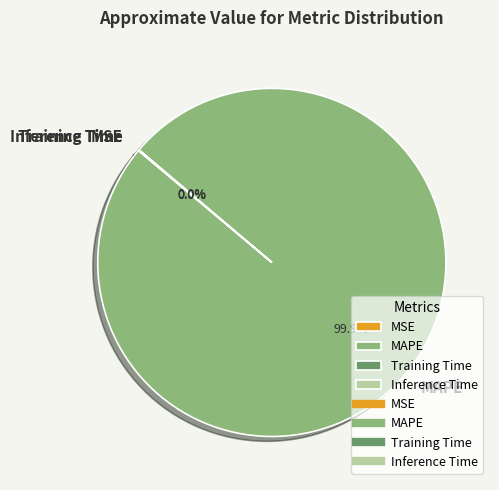

Which category has the biggest portion of the pie?

MAPE